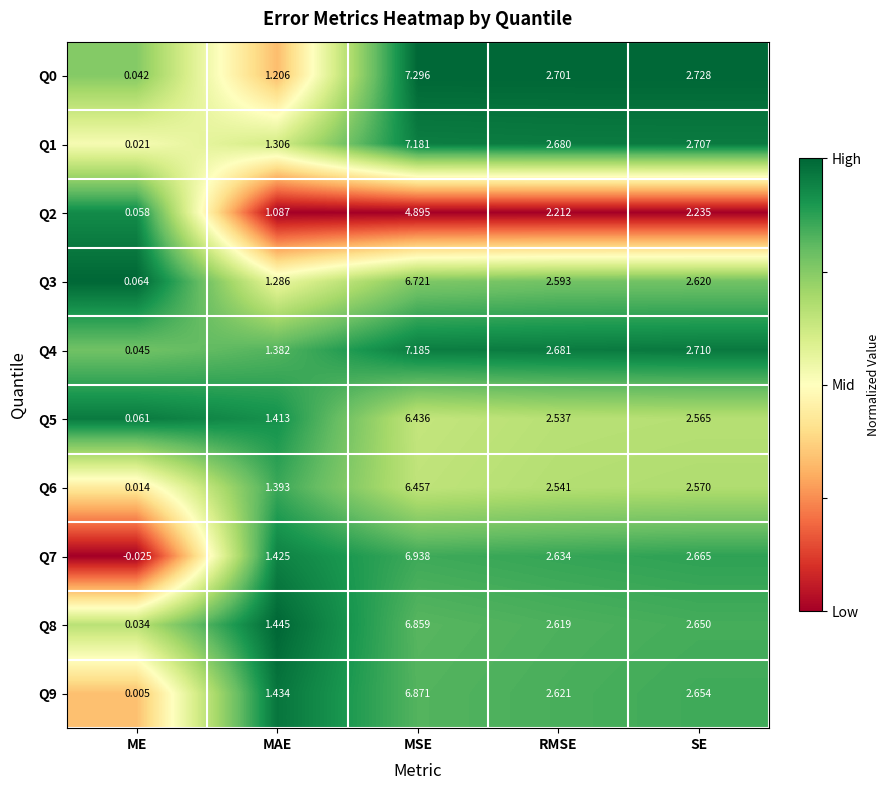

Rank the categories by Q0 value from lowest to highest.

ME, MAE, RMSE, SE, MSE